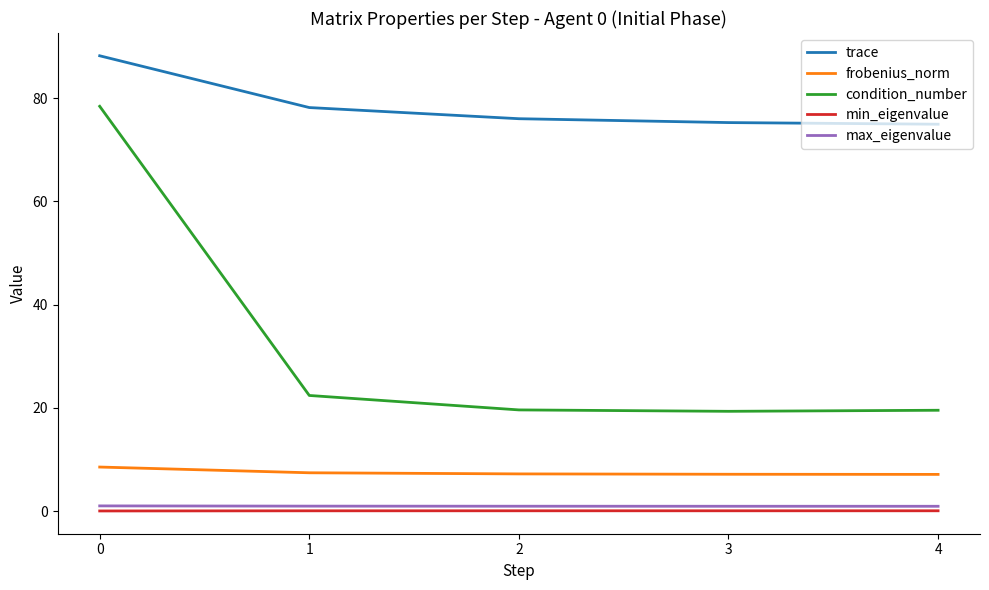

The condition_number series shows 78.4 at 0. True or false?

True